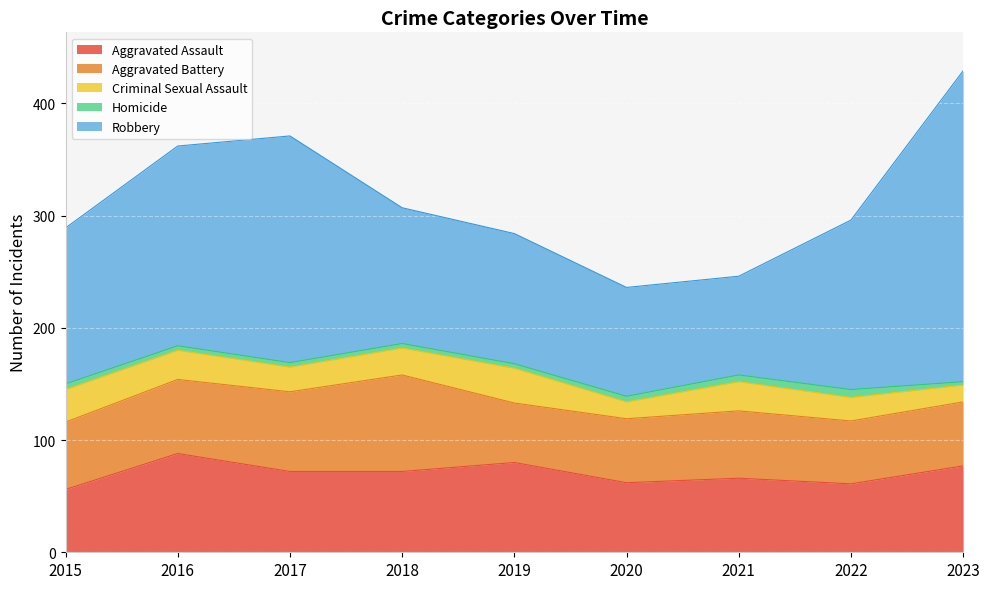

What is the value of the Homicide point at the 3rd from the left?

4